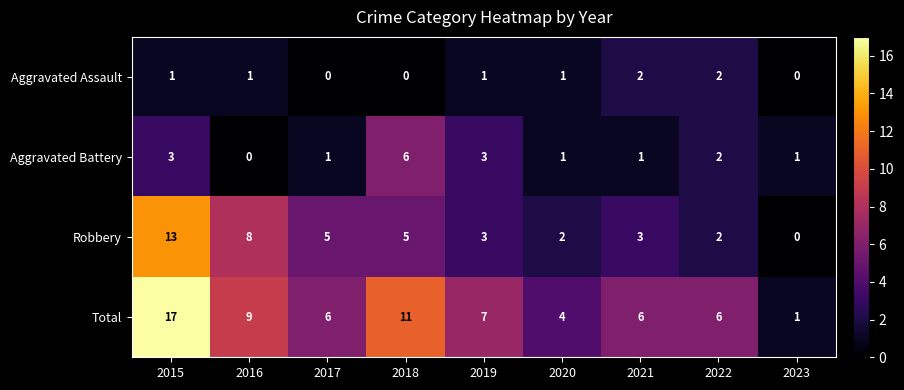

The Robbery series shows 1 at 2019. True or false?

False